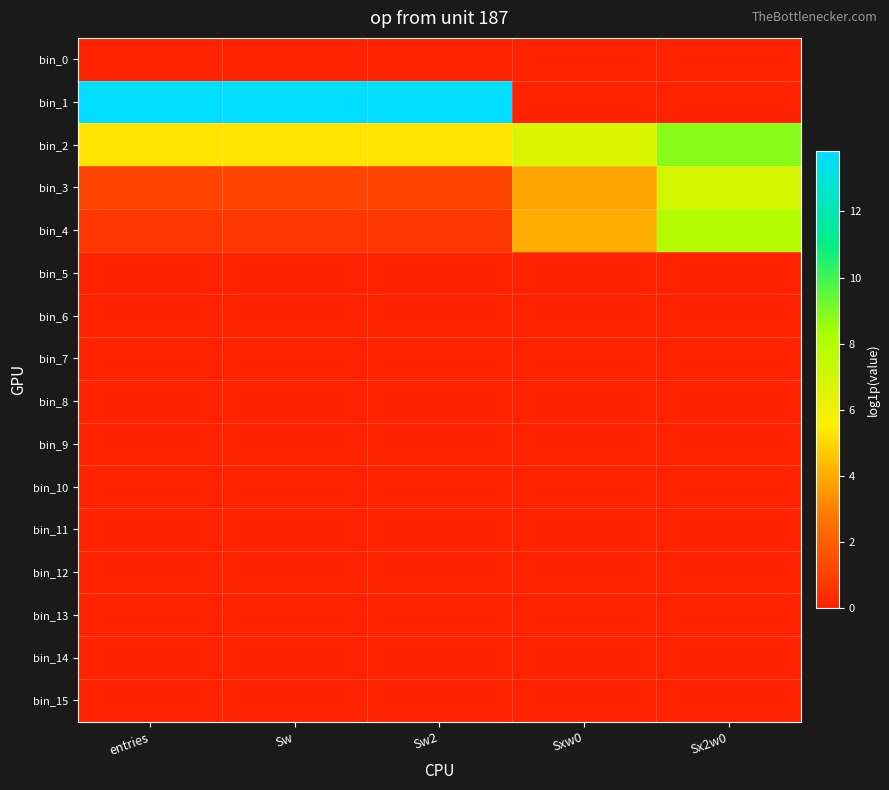

At which category is the sum across all series the highest?

Sx2w0